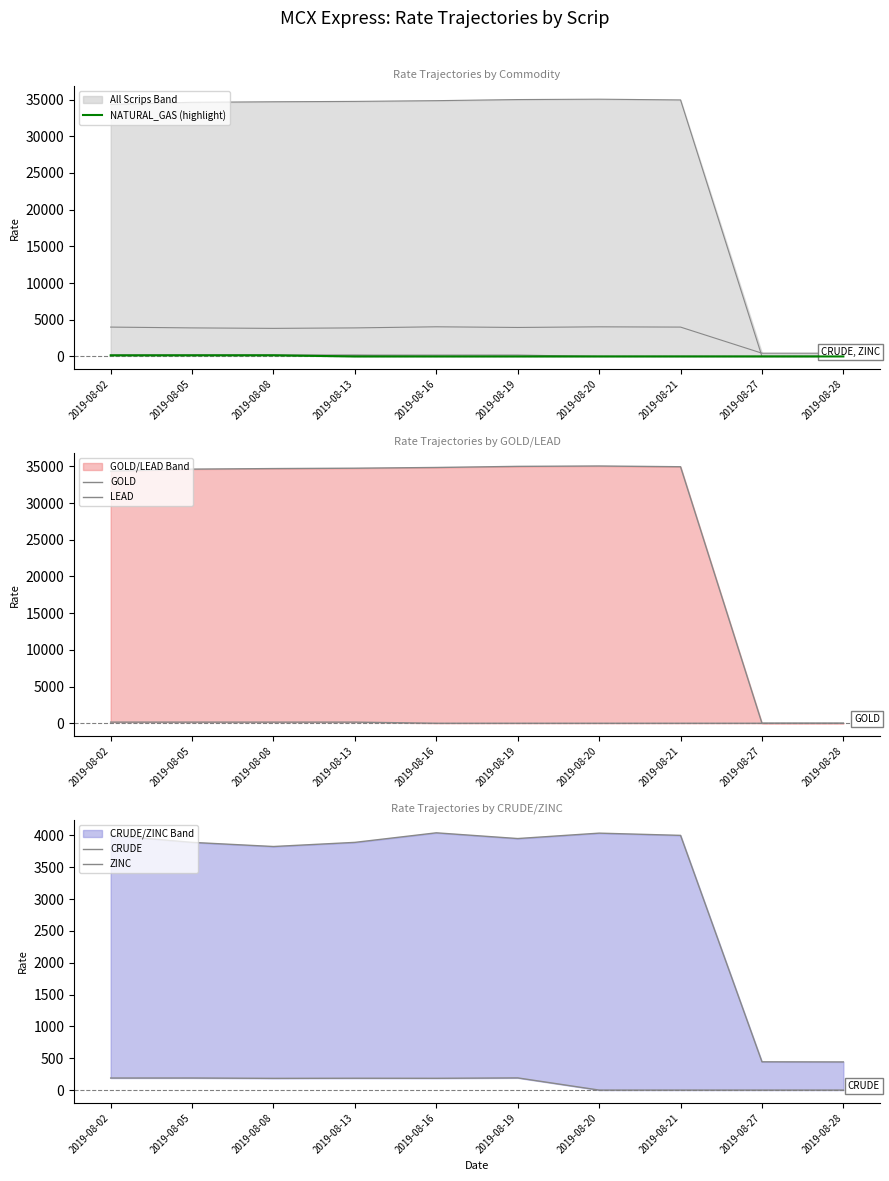

What value does the LEAD series have at 2019-08-05?

154.8